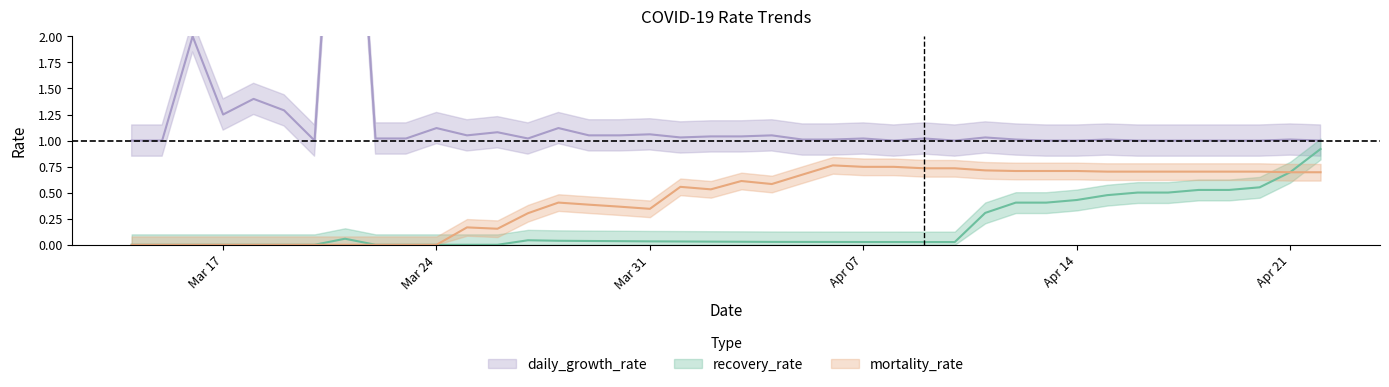

What is the maximum value for mortality_rate?

0.8